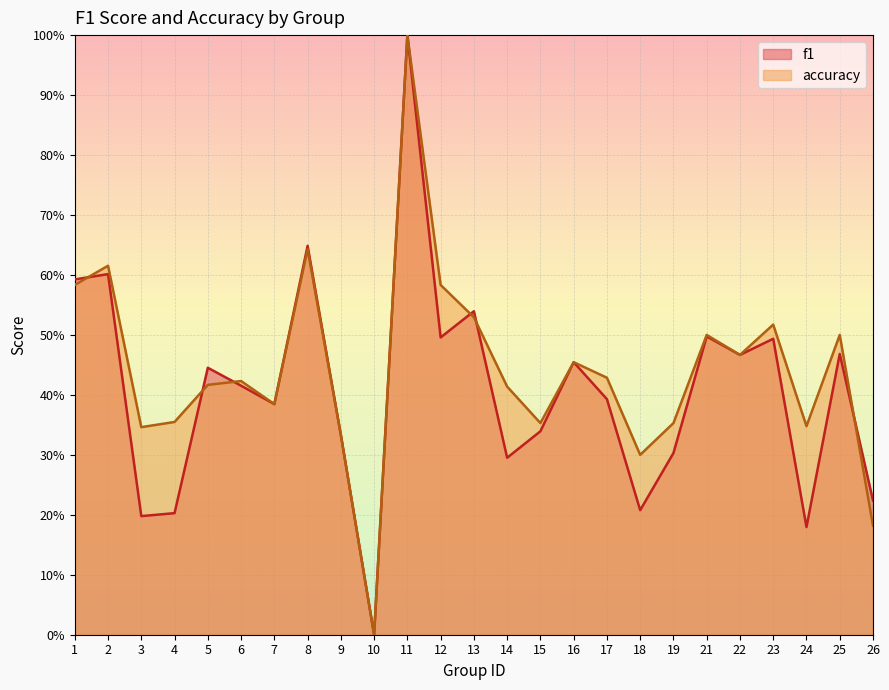

Reading left to right, extract all data points from this chart.

f1: 0.6	0.6	0.2	0.2	0.4	0.4	0.4	0.6	0.3	0.0	1.0	0.5	0.5	0.3	0.3	0.5	0.4	0.2	0.3	0.5	0.5	0.5	0.2	0.5	0.2
accuracy: 0.6	0.6	0.3	0.4	0.4	0.4	0.4	0.6	0.3	0.0	1.0	0.6	0.5	0.4	0.4	0.5	0.4	0.3	0.4	0.5	0.5	0.5	0.3	0.5	0.2